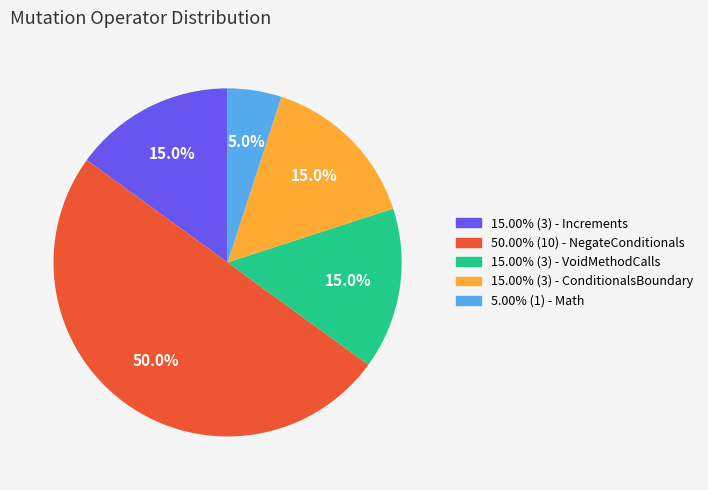

Combined, do 5.00% (1) - Math and 15.00% (3) - ConditionalsBoundary account for over 50%?

No